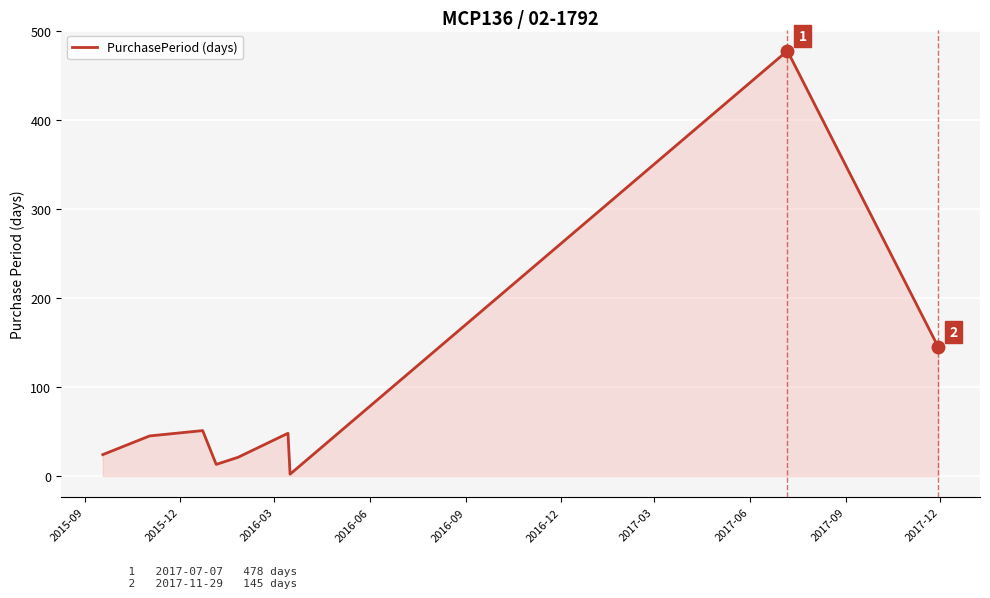

Reading left to right, what are all the values shown in this chart?

24	45	51	13	21	48	2	478	145